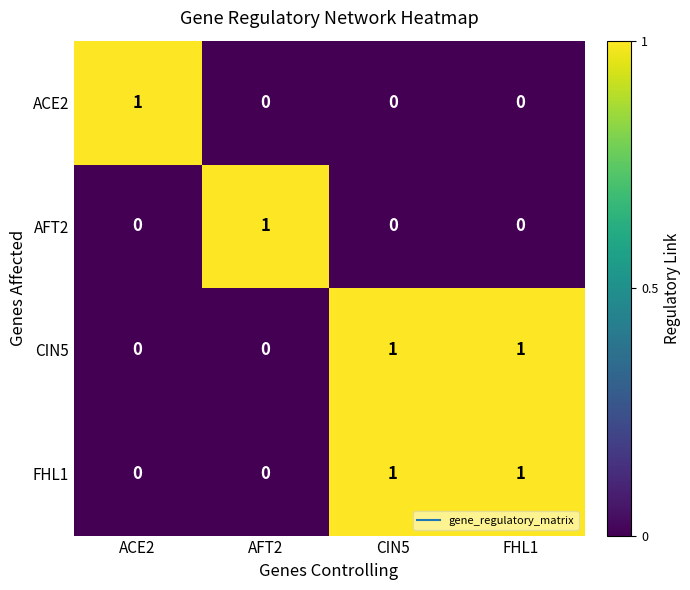

Is the value of ACE2 at CIN5 greater than the value of CIN5 at FHL1?

No